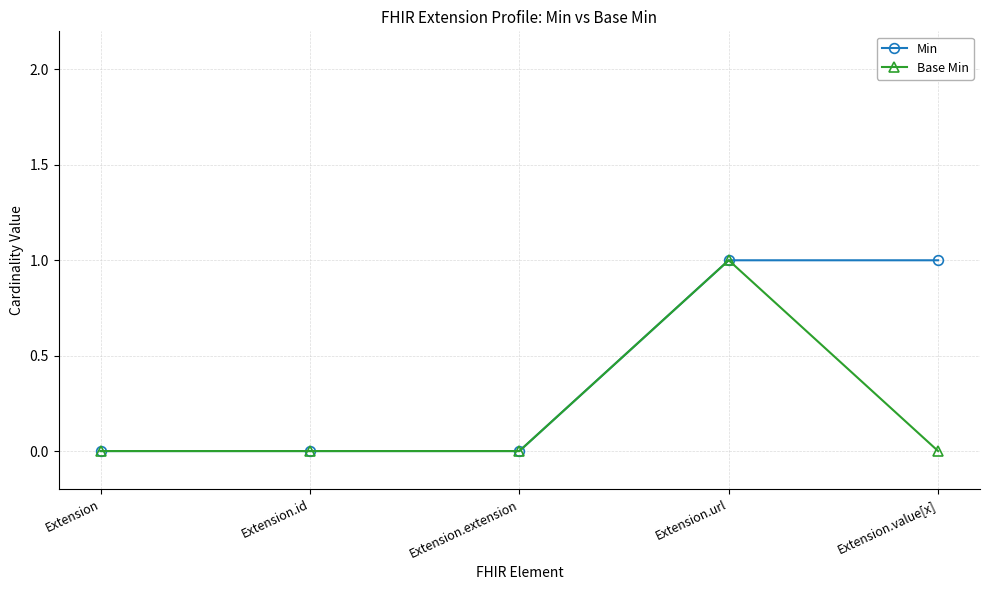

At which category is the sum across all series the highest?

Extension.url